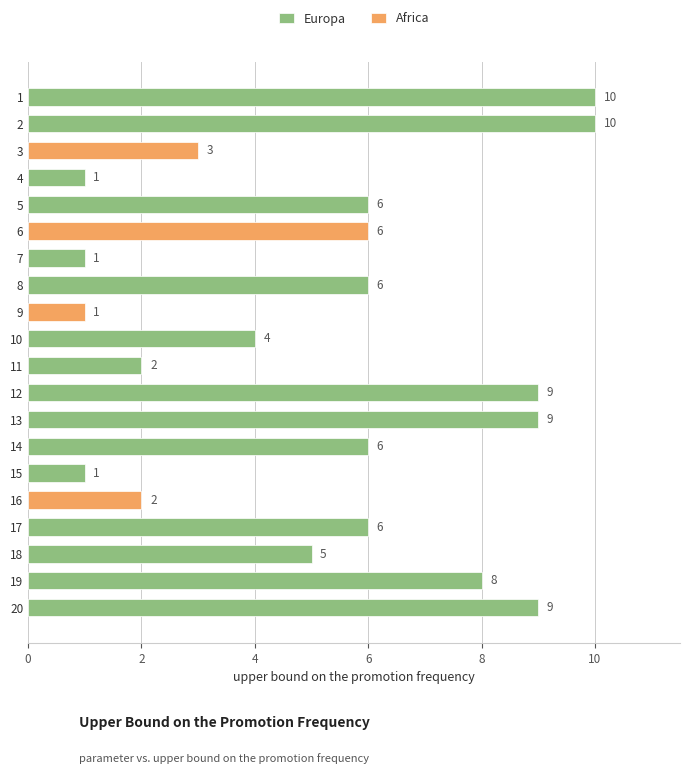

List the labels in order of value, smallest first.

4, 7, 9, 15, 11, 16, 3, 10, 18, 5, 6, 8, 14, 17, 19, 12, 13, 20, 1, 2